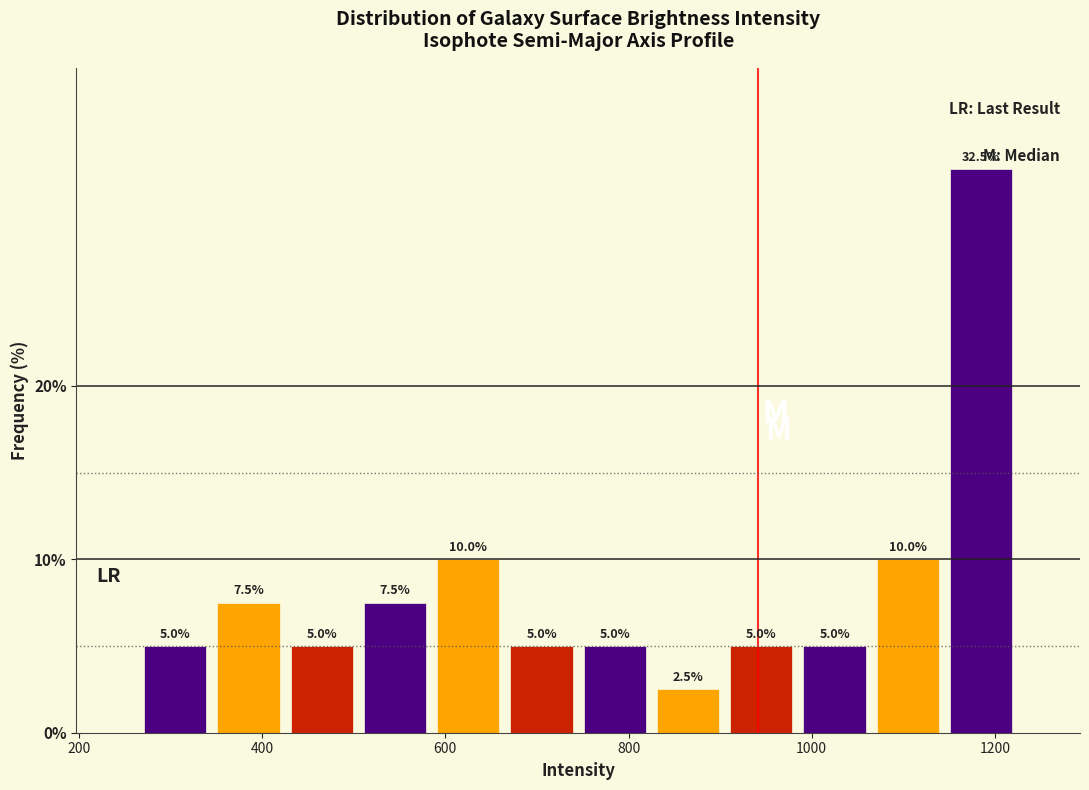

Around what value on the x-axis is the tallest bar? Give the approximate position of its centre, as read against the axis.

1180